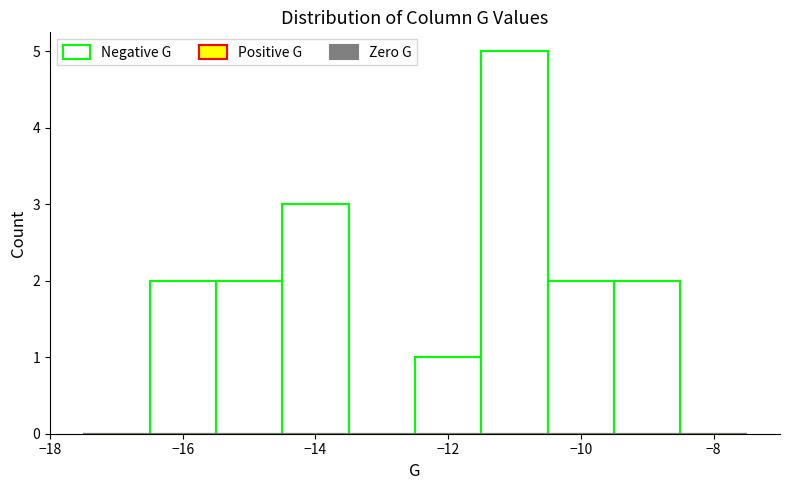

Reading left to right, transcribe this chart: for each bar, give the range it covers on the x-axis and its height. Neither the bar edges nor the heights are printed on the chart, so give them approximately, as read against the axes.

-17.5 to -16.5: 0
-16.5 to -15.5: 2
-15.5 to -14.5: 2
-14.5 to -13.5: 3
-13.5 to -12.5: 0
-12.5 to -11.5: 1
-11.5 to -10.5: 5
-10.5 to -9.5: 2
-9.5 to -8.5: 2
-8.5 to -7.5: 0